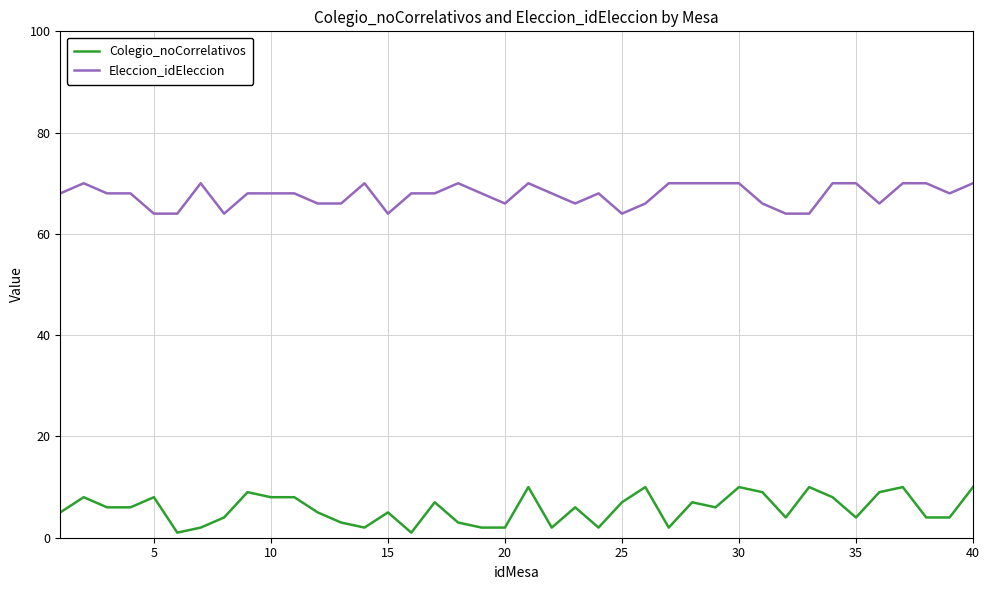

List the series in order of their overall mean, highest first.

Eleccion_idEleccion, Colegio_noCorrelativos